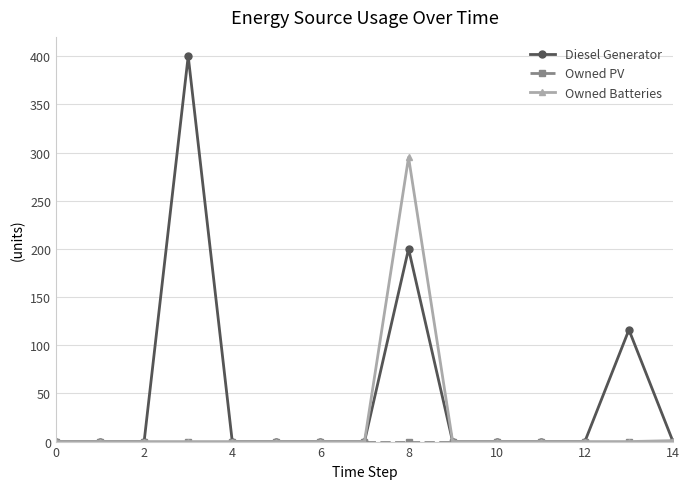

What is the value of the Diesel Generator point at the 9th from the left?

200